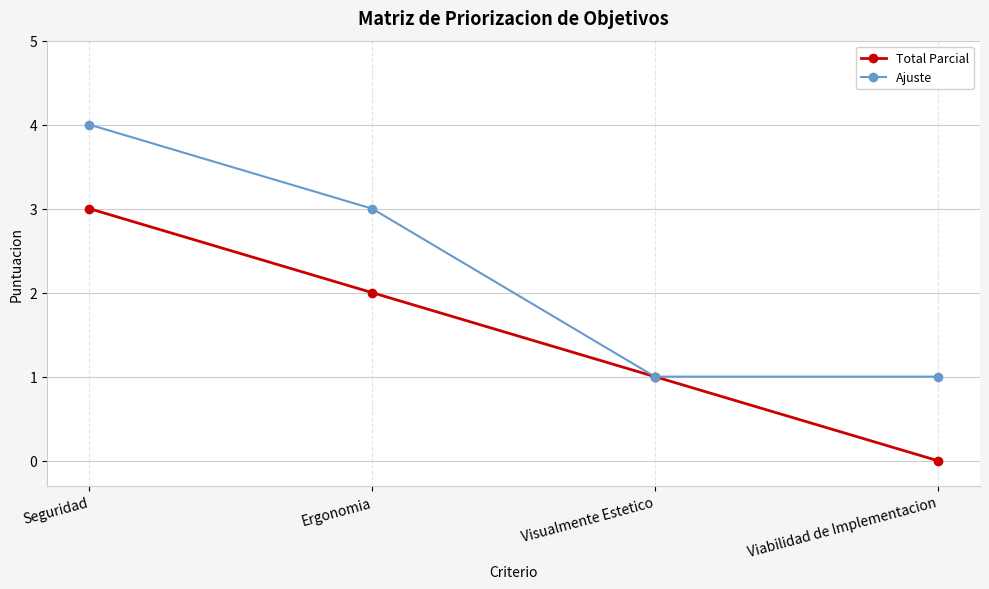

Is this an area chart (filled region under the line)?

No